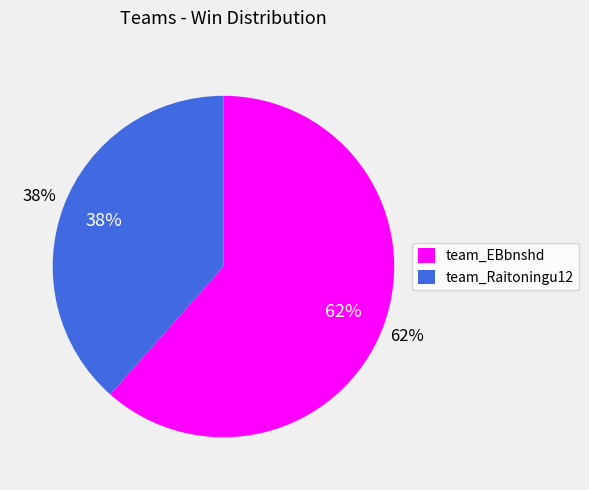

What is the ratio of the value at team_EBbnshd to the value at team_Raitoningu12?

1.6